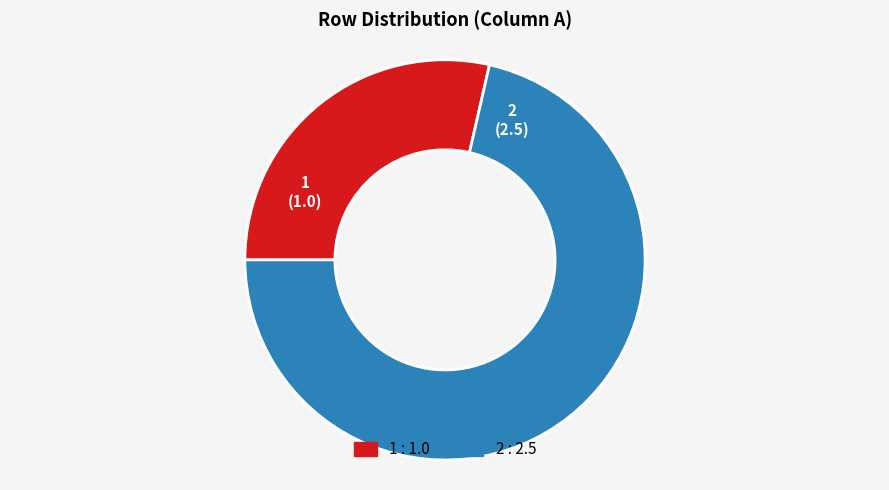

Which category has the biggest portion of the pie?

2 : 2.5